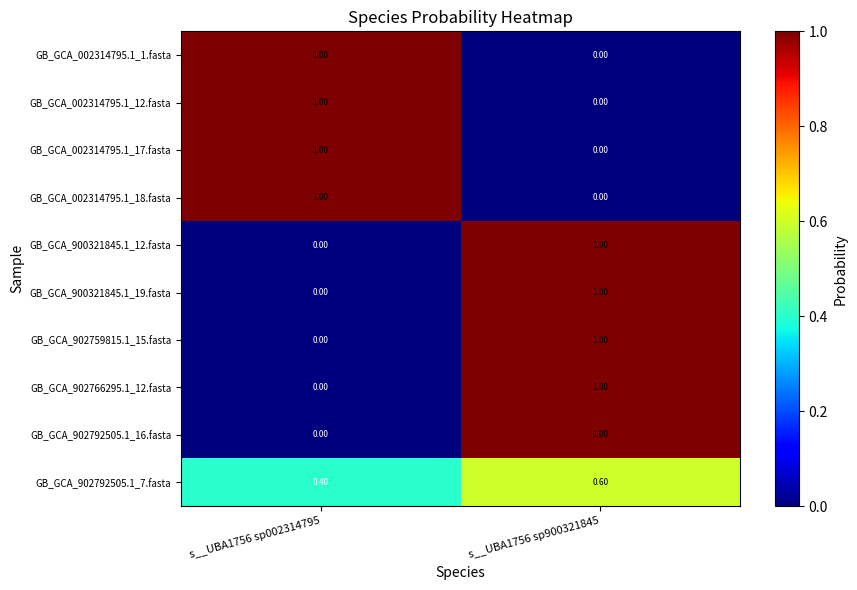

Rank the categories by GB_GCA_902766295.1_12.fasta value from lowest to highest.

s__UBA1756 sp002314795, s__UBA1756 sp900321845